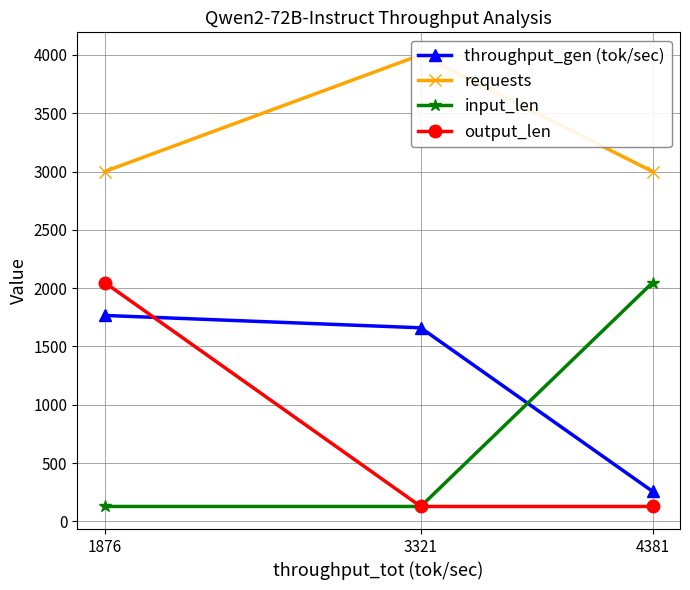

The value of input_len at 3321 is 128. True or false?

True